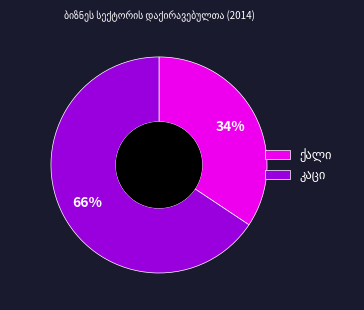

To the nearest percent, what is the average slice percentage?

50%